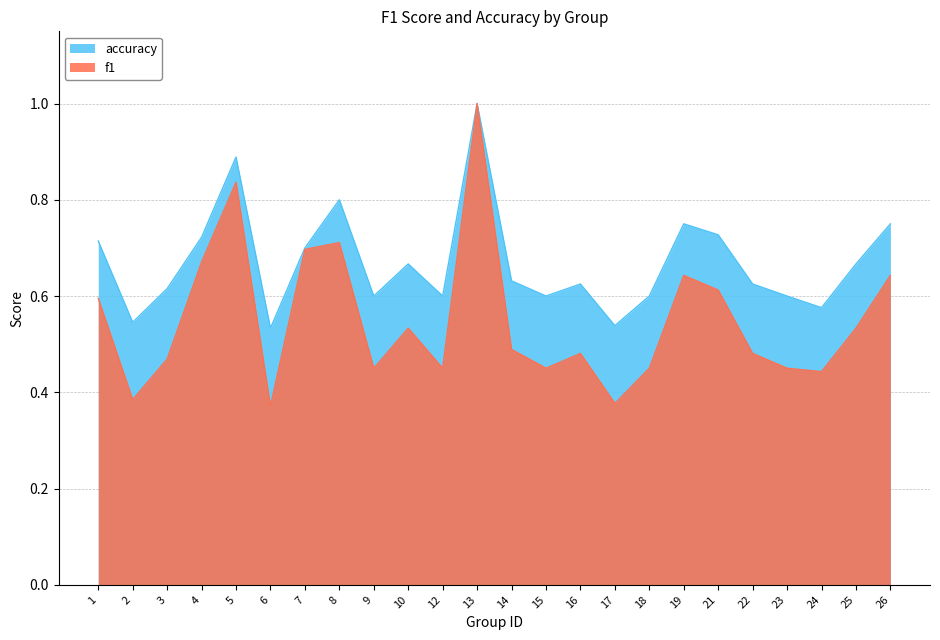

What is the average value of the f1 series?

0.6